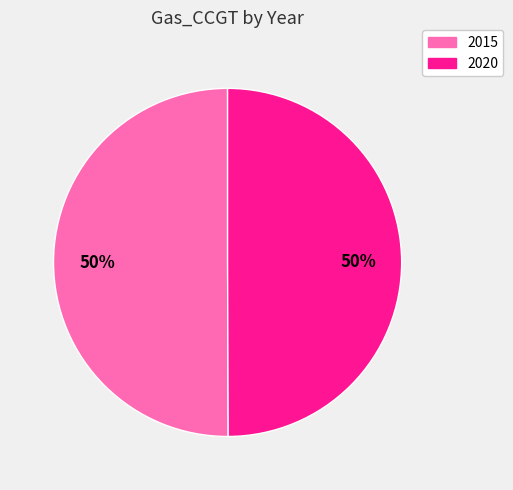

What percentage is the 2015 slice, to the nearest percent?

50%